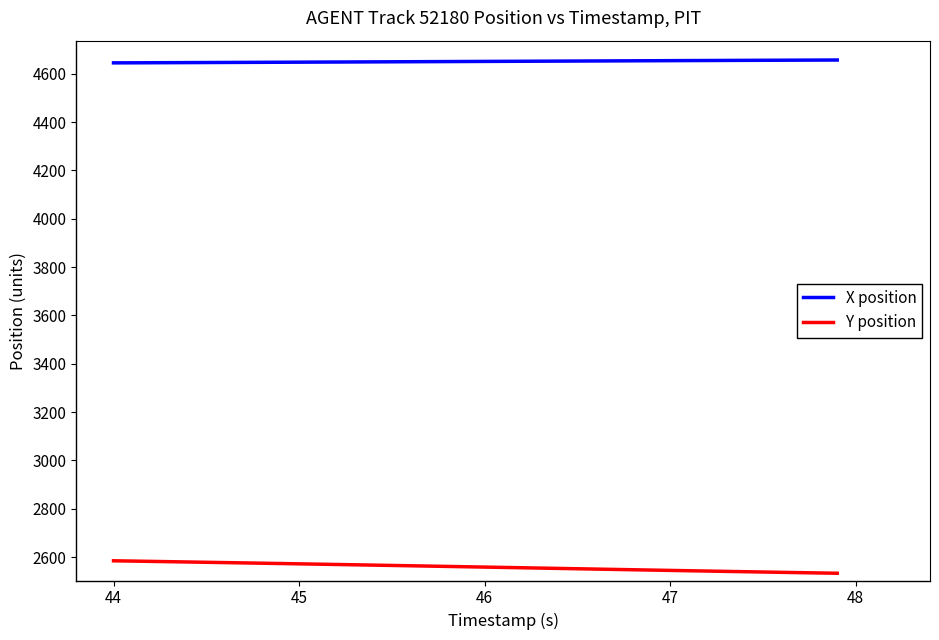

Which series has the largest range (max minus min)?

Y position